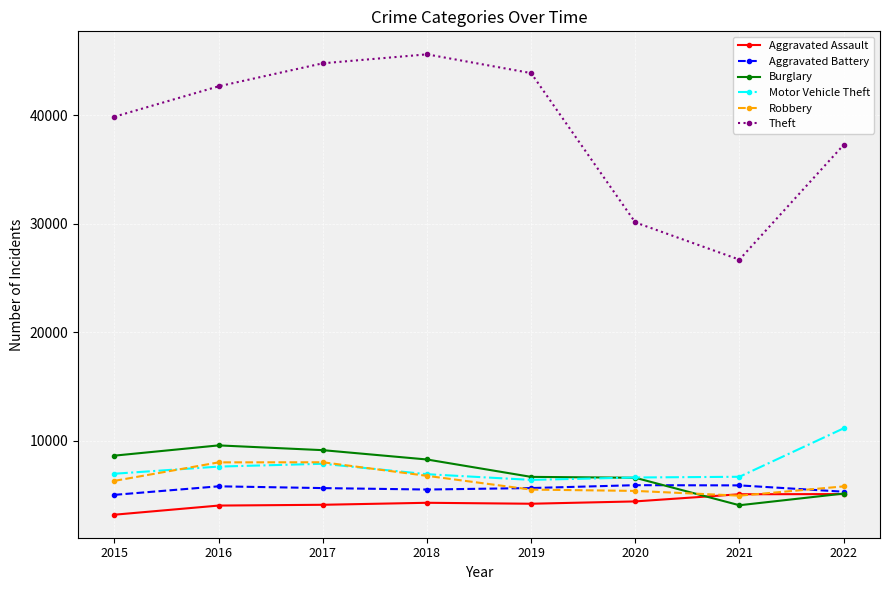

At how many categories does at least one series exceed 26959?

7